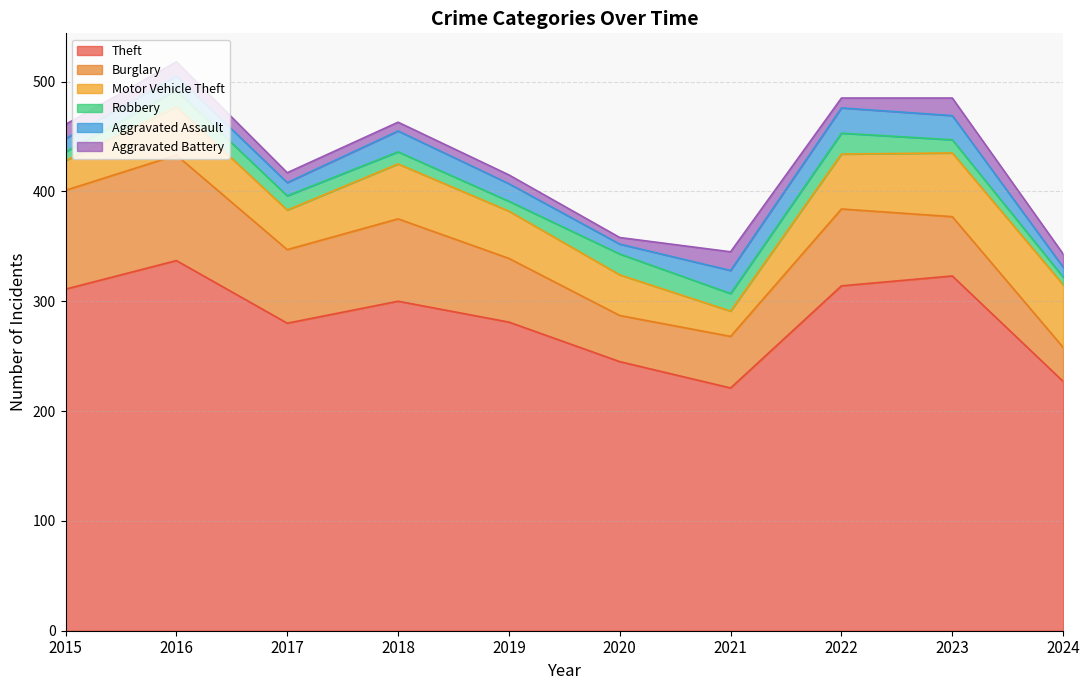

True or false: Motor Vehicle Theft and Robbery cross at least once.

False